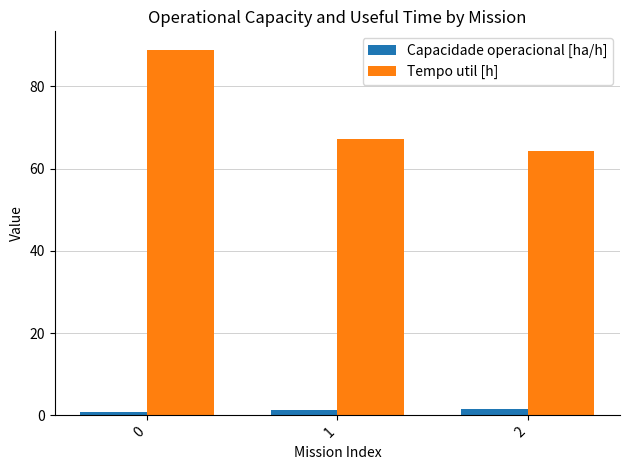

What is the total value across all series at 0?

89.9